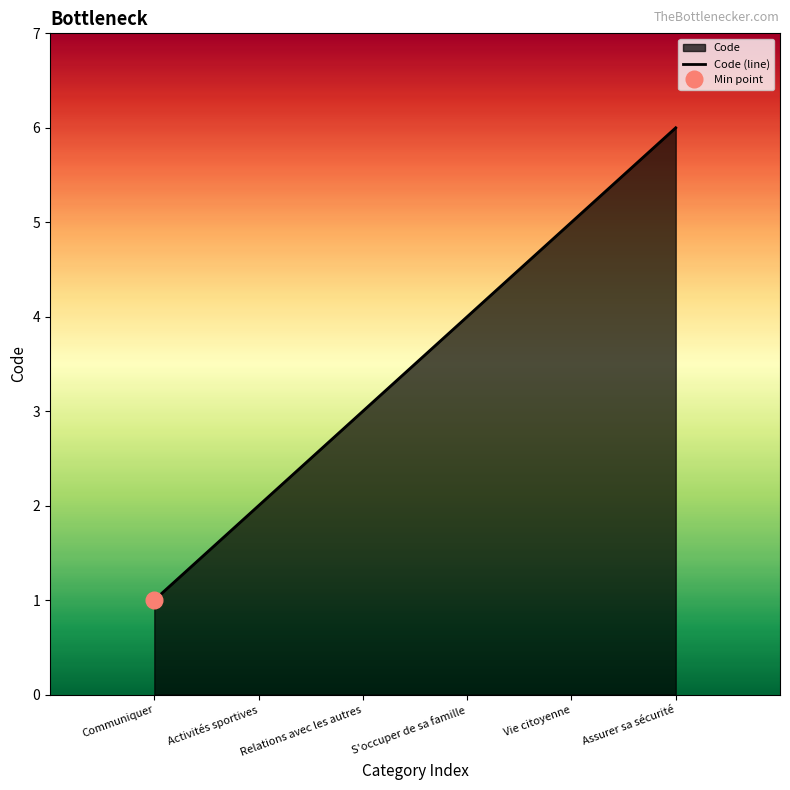

What is the change in value from Vie citoyenne to Assurer sa sécurité?

+1